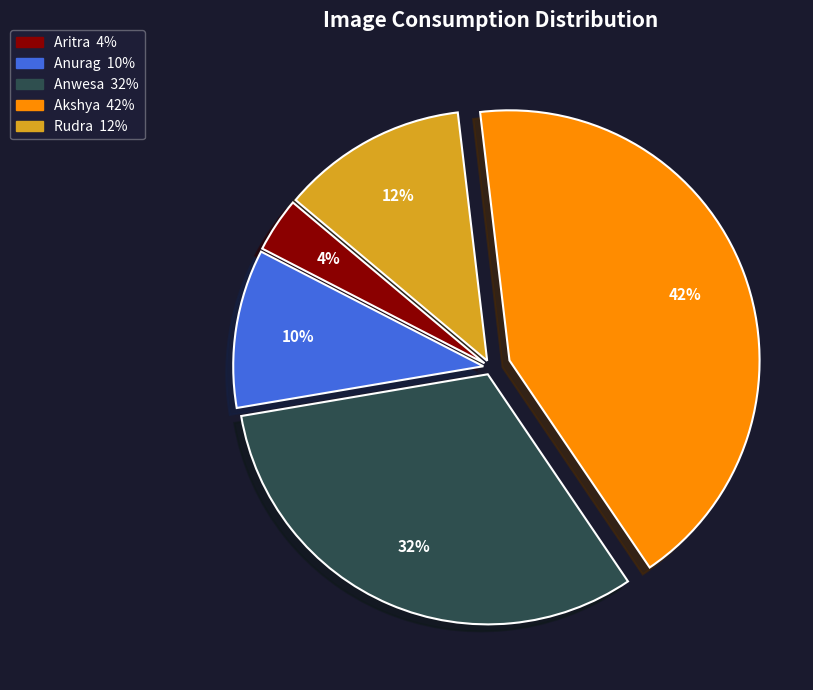

To the nearest percent, what is the average slice percentage?

20%